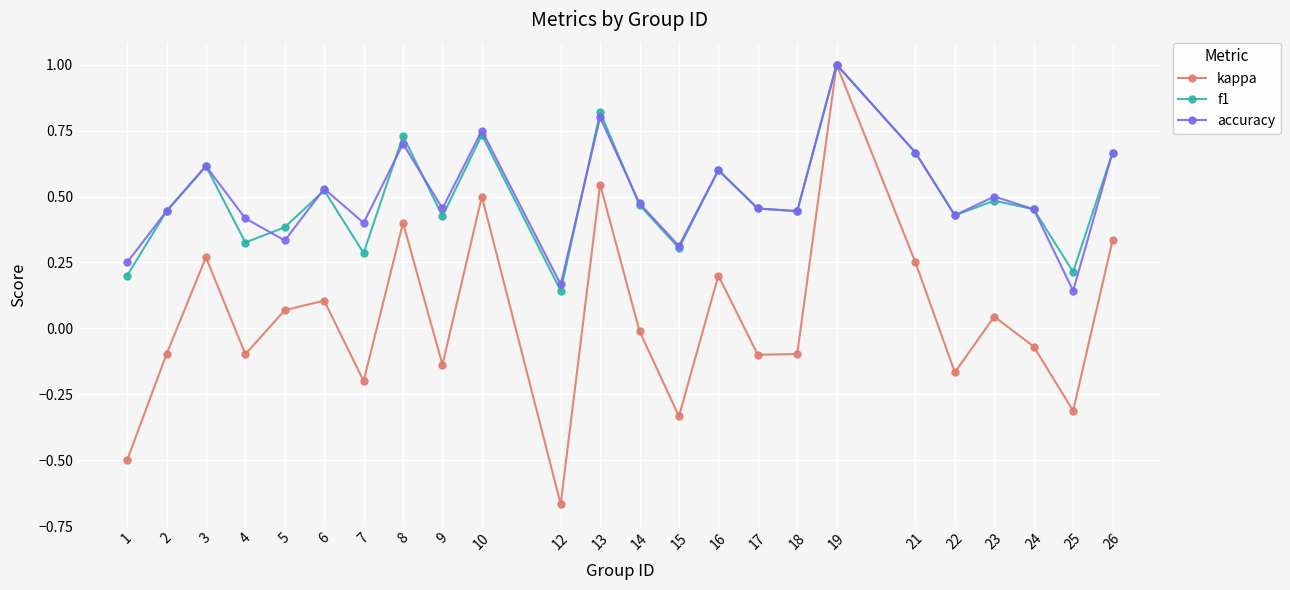

The f1 series shows 0.4 at 2. True or false?

True